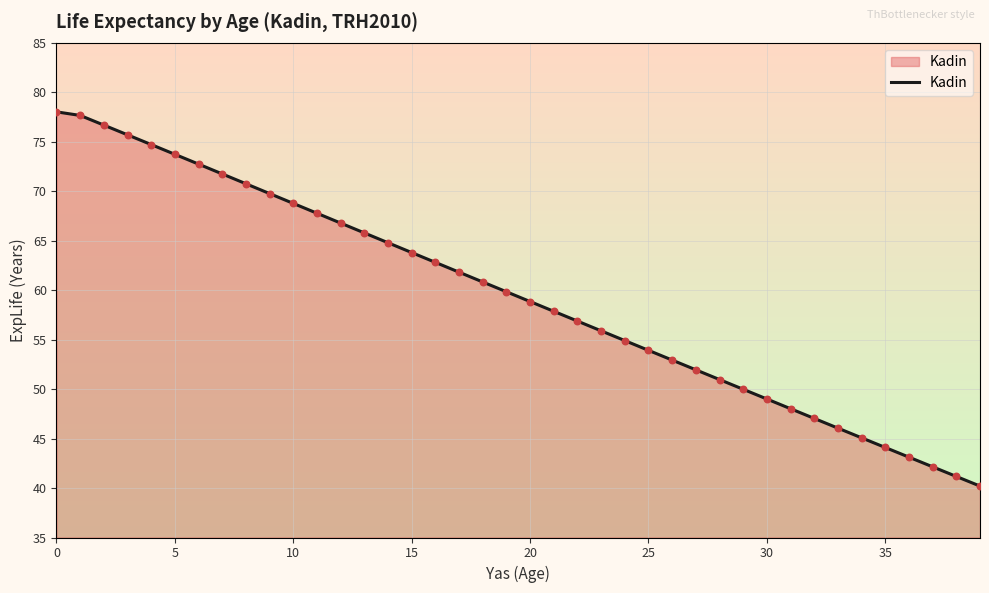

What is the maximum value shown in the chart?

78.0